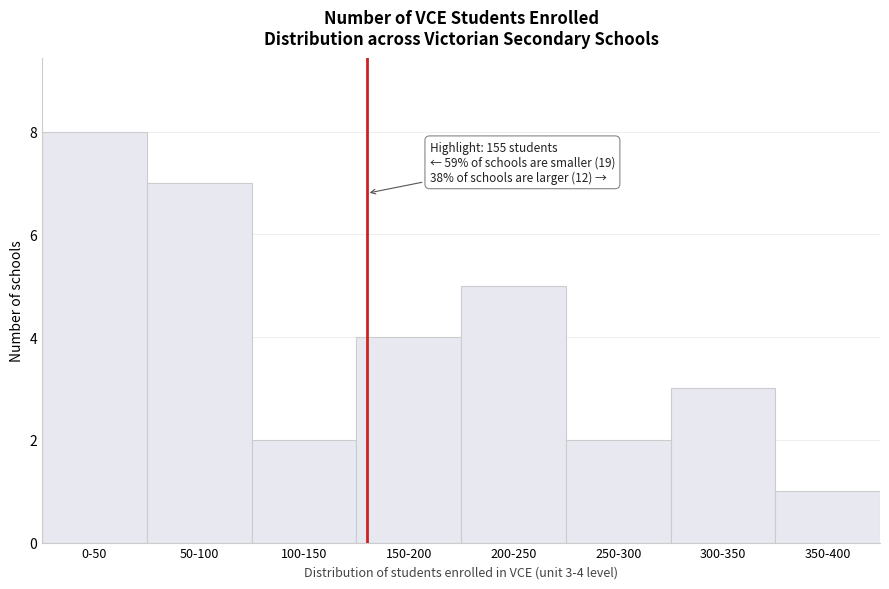

Reading left to right, list all the values displayed in this chart.

8	7	2	4	5	2	3	1